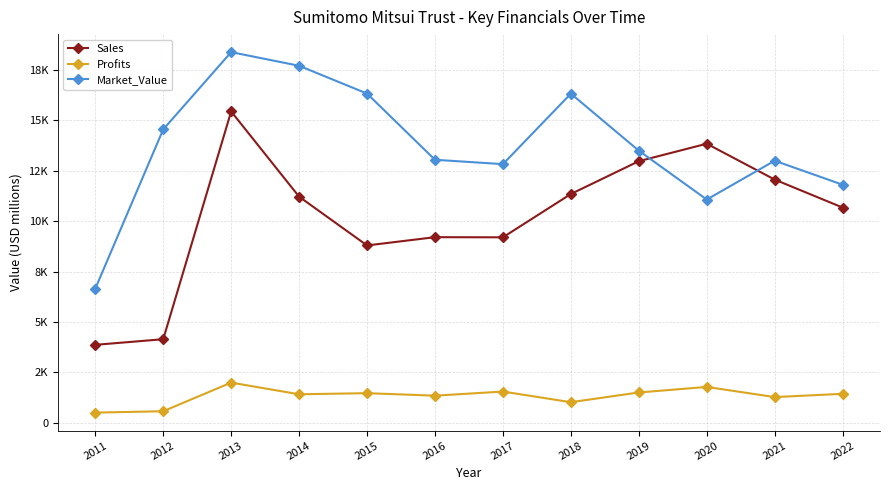

What are all the series names shown in the legend?

Sales, Profits, Market_Value